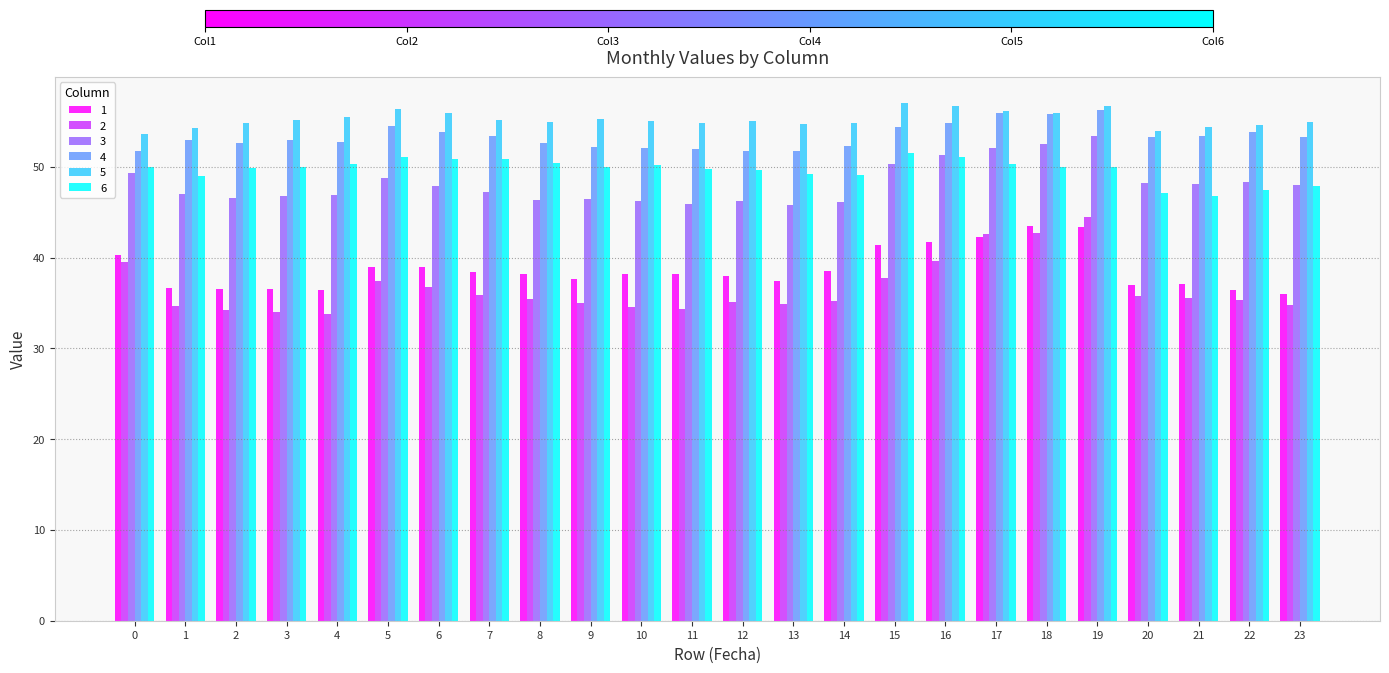

How many groups of bars are there?

24